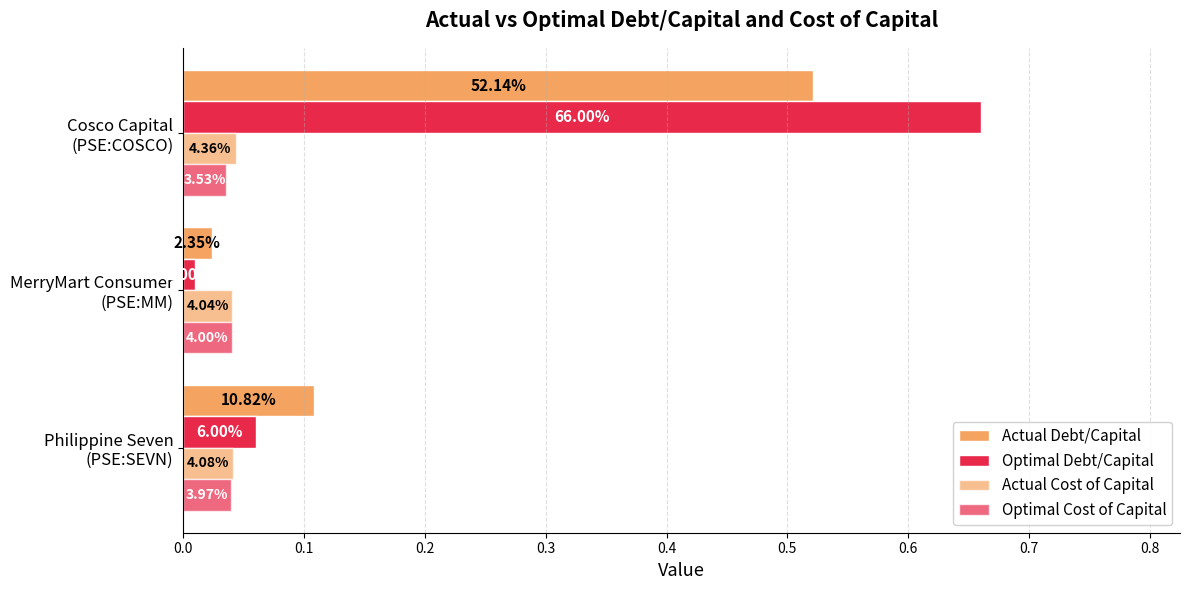

List the series in order of their peak value, lowest first.

Optimal Cost of Capital, Actual Cost of Capital, Actual Debt/Capital, Optimal Debt/Capital